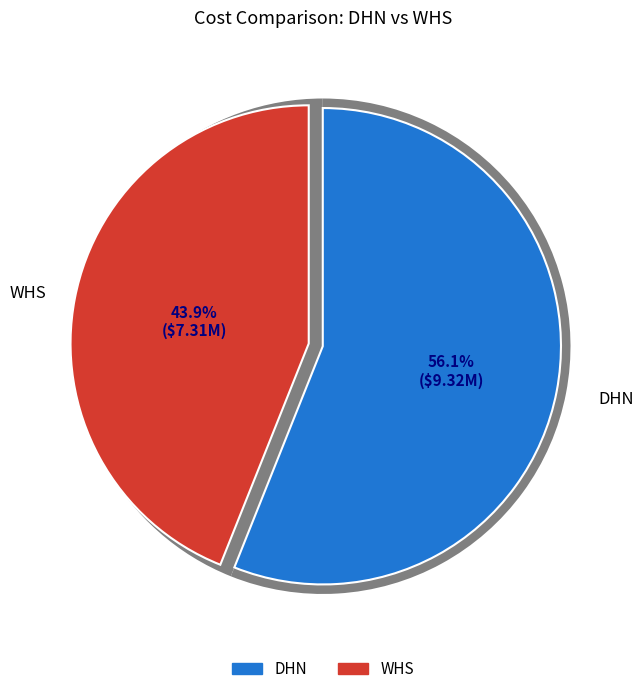

How many segments does this pie chart have?

2